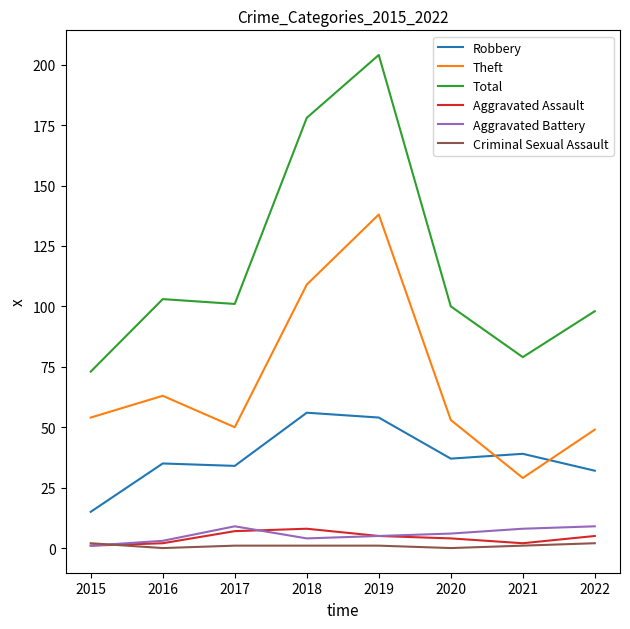

What is the sum of all Total values?

936